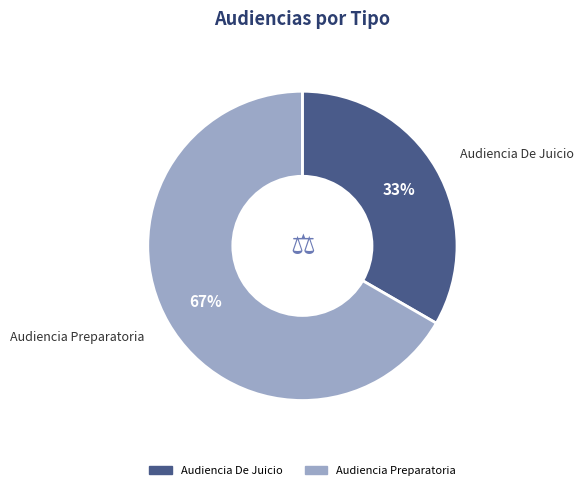

To the nearest percent, what portion does Audiencia Preparatoria represent?

67%